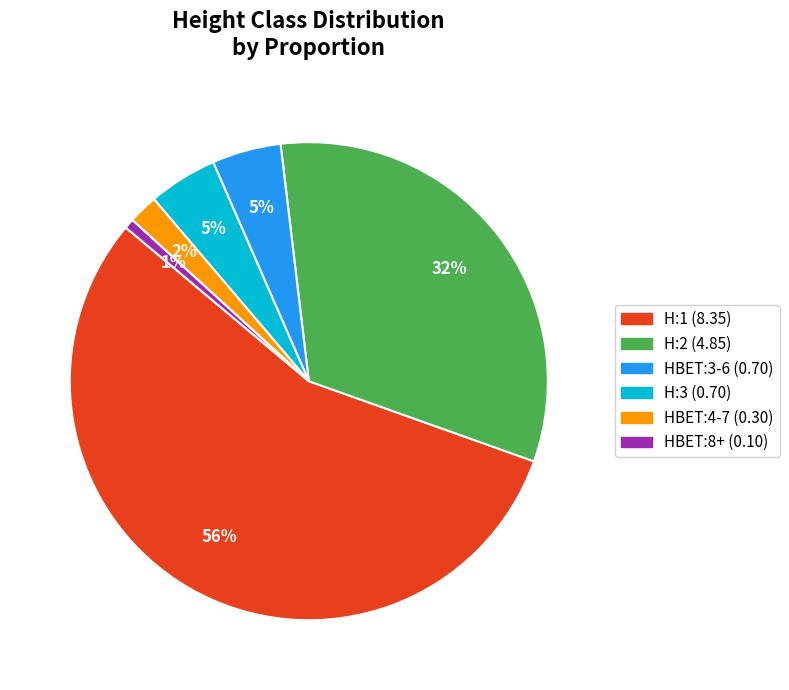

Count the number of slices in the pie.

6